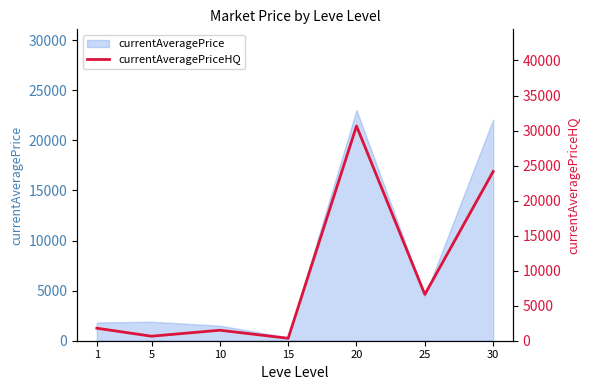

What is the difference between the maximum and minimum values?

30304.9